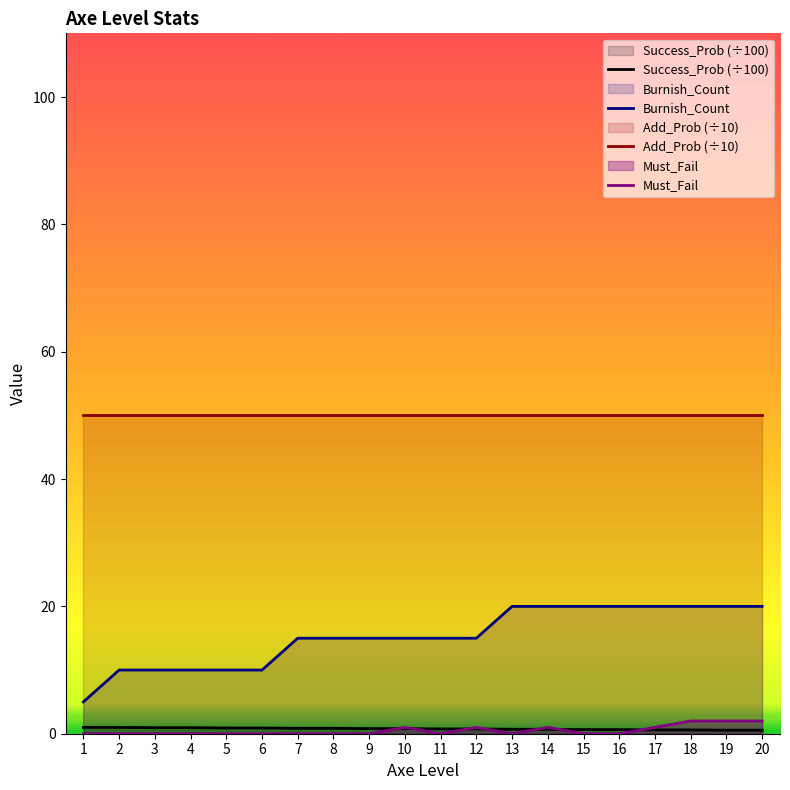

Which series has the widest spread of values?

Burnish_Count